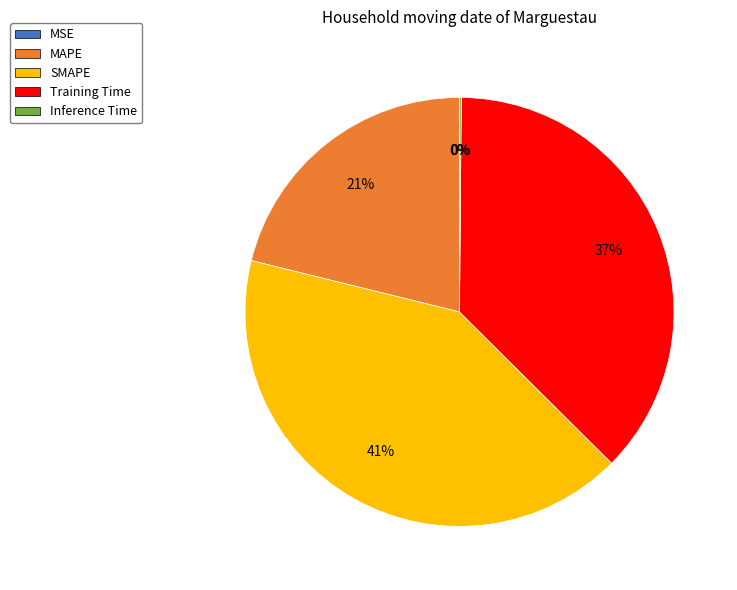

Does any single category account for the majority?

No